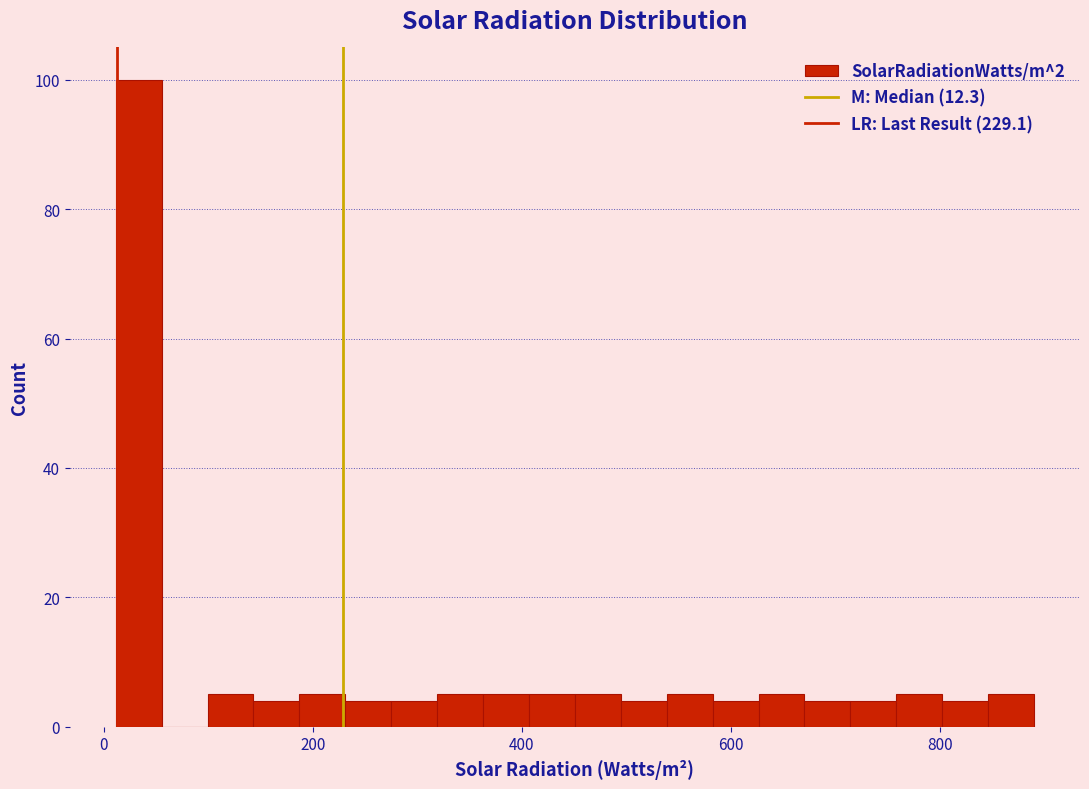

Read against the x-axis, roughly where is the centre of the tallest bar?

40